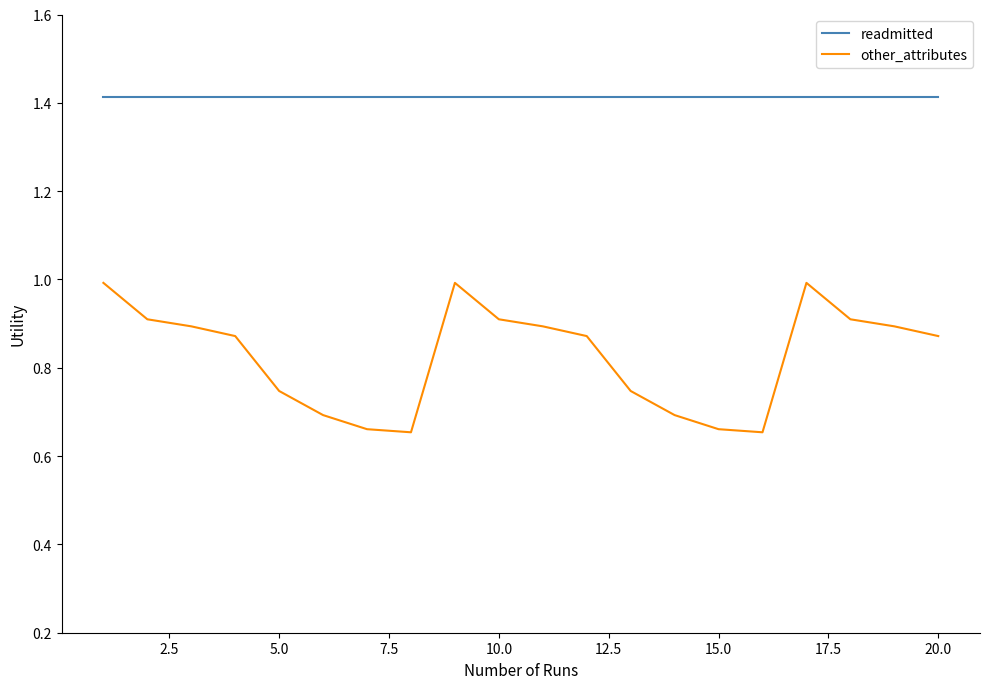

How many series are shown in this chart?

2